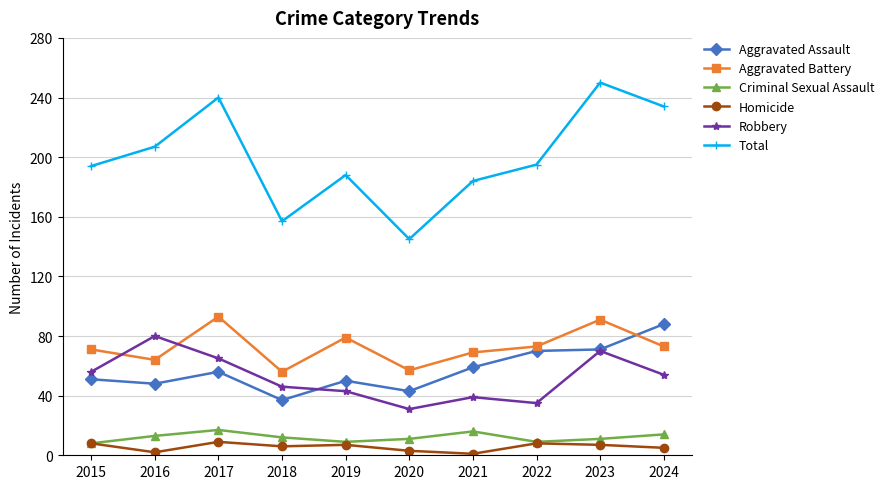

What is the difference between the maximum and minimum values in the Total series?

105